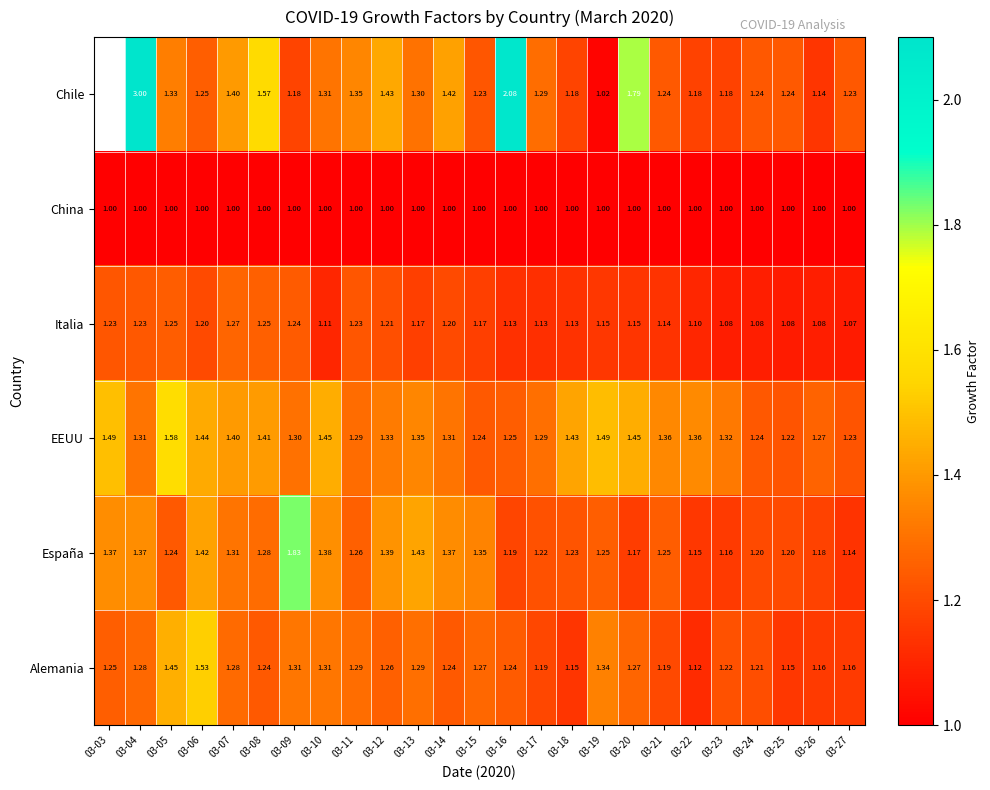

The Alemania series shows 1.2 at 03-16. True or false?

True